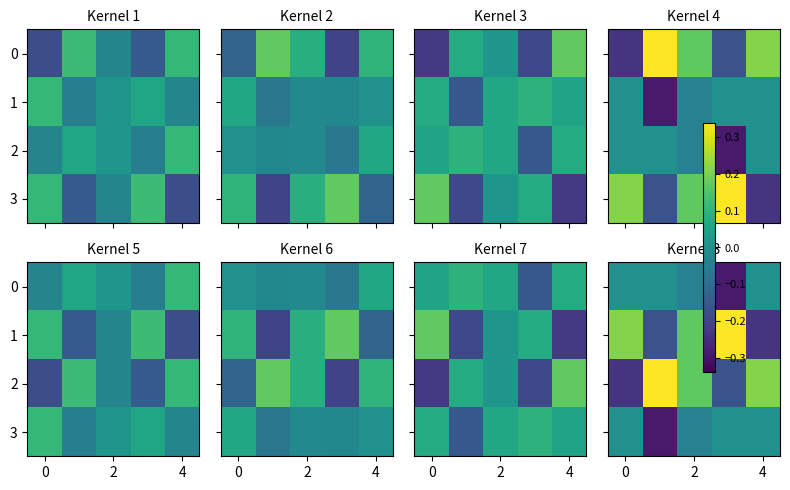

The row_1 series shows 0.2 at 2. True or false?

True